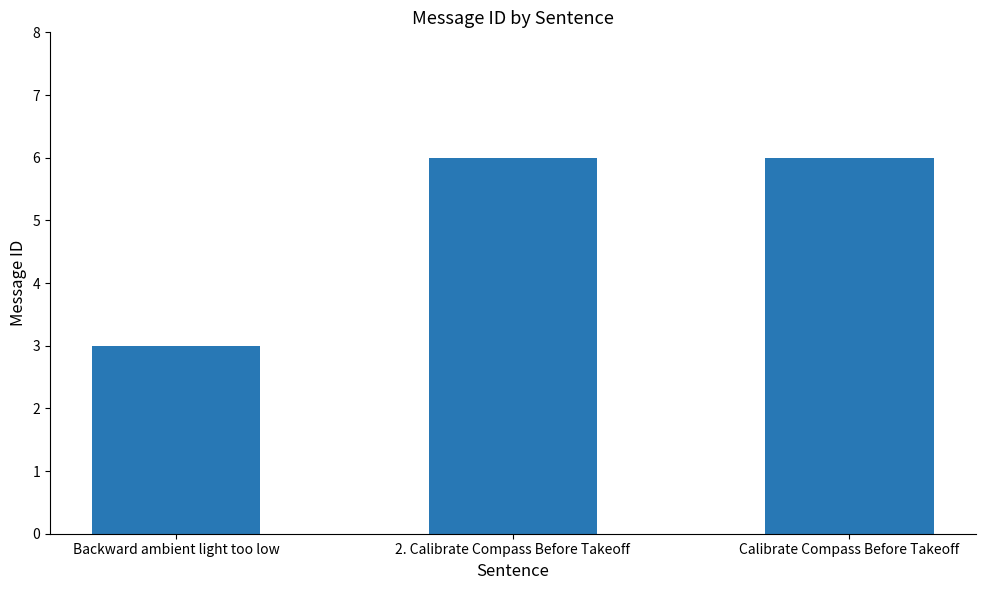

True or false: the data shows 6 at Calibrate Compass Before Takeoff.

True